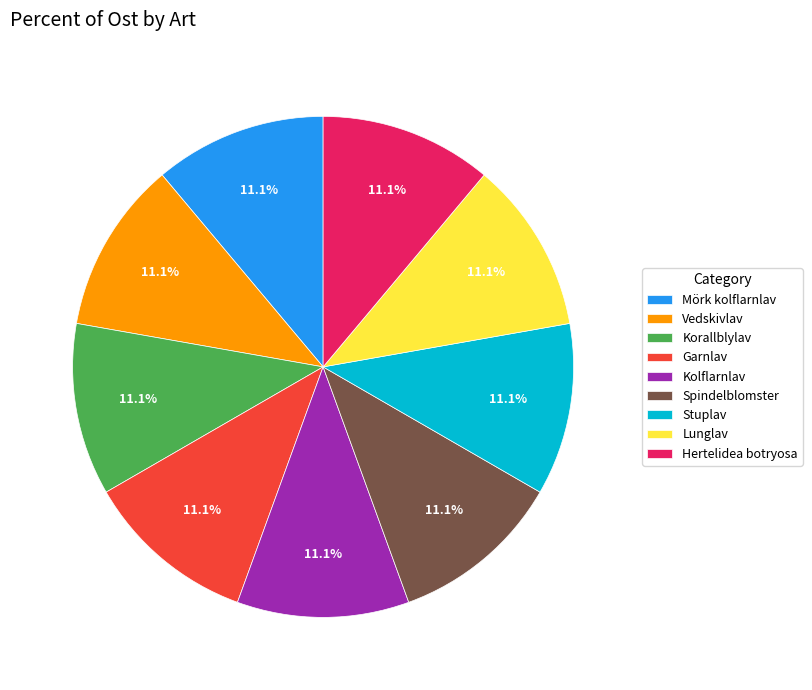

What is the ratio of the value at Spindelblomster to the value at Mörk kolflarnlav?

1.0